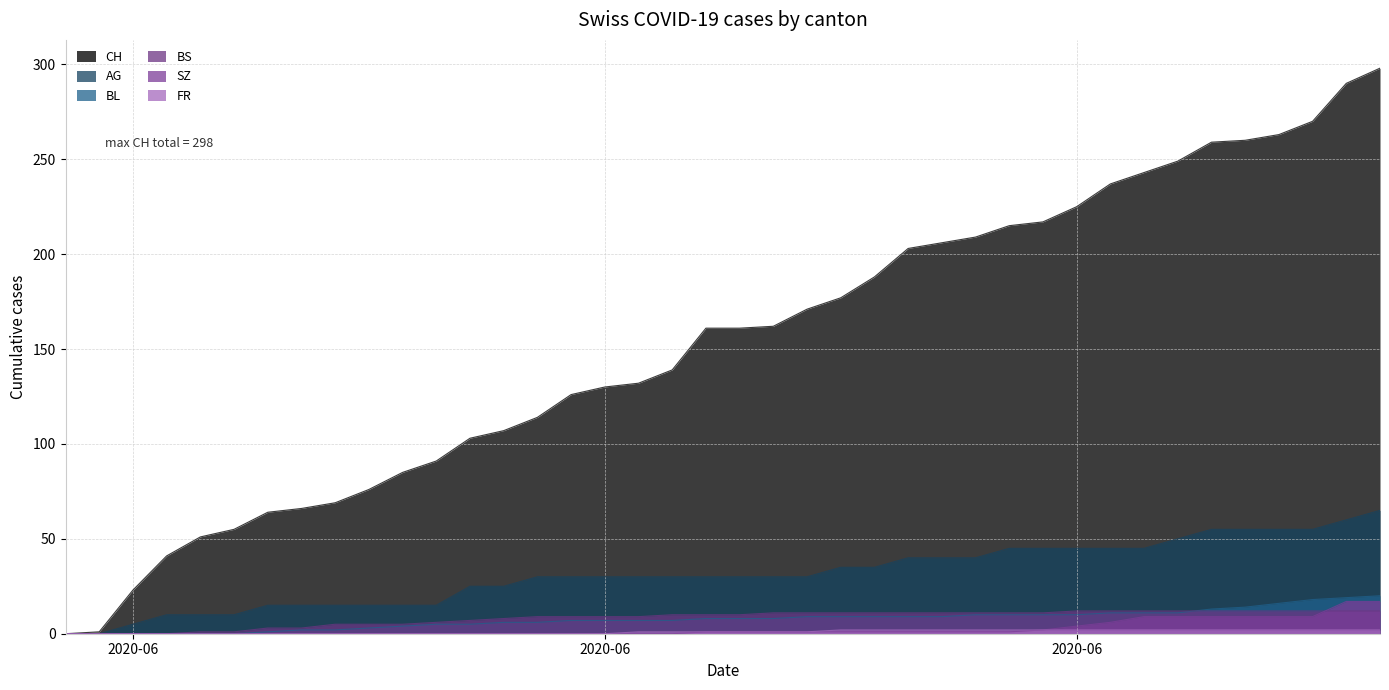

True or false: CH and SZ intersect in this chart.

False